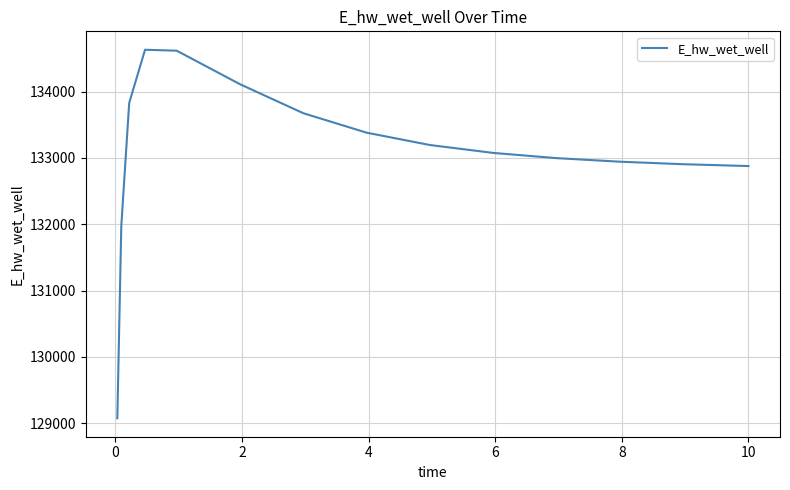

What is the greatest value displayed?

134632.4